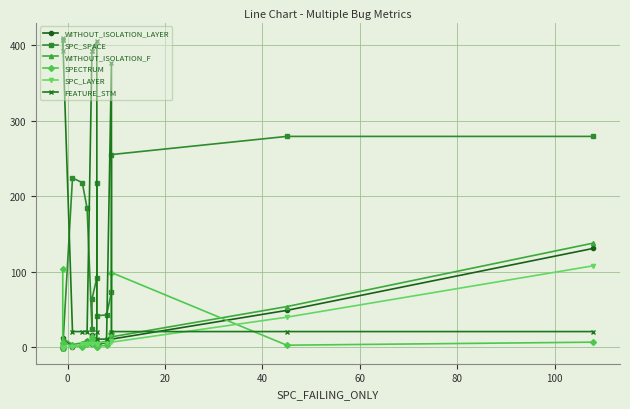

How many data points in SPECTRUM are above 4?

8